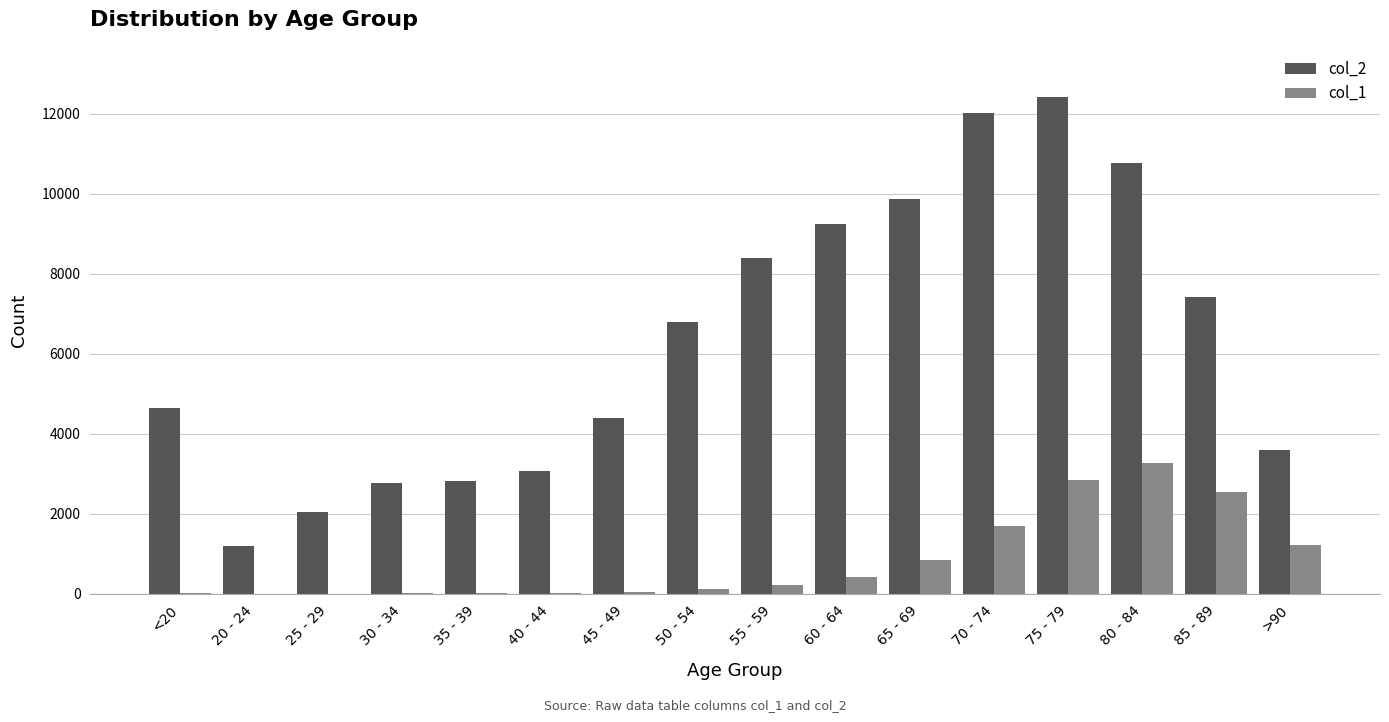

Between 40 - 44 and 75 - 79, which series saw the biggest shift?

col_2